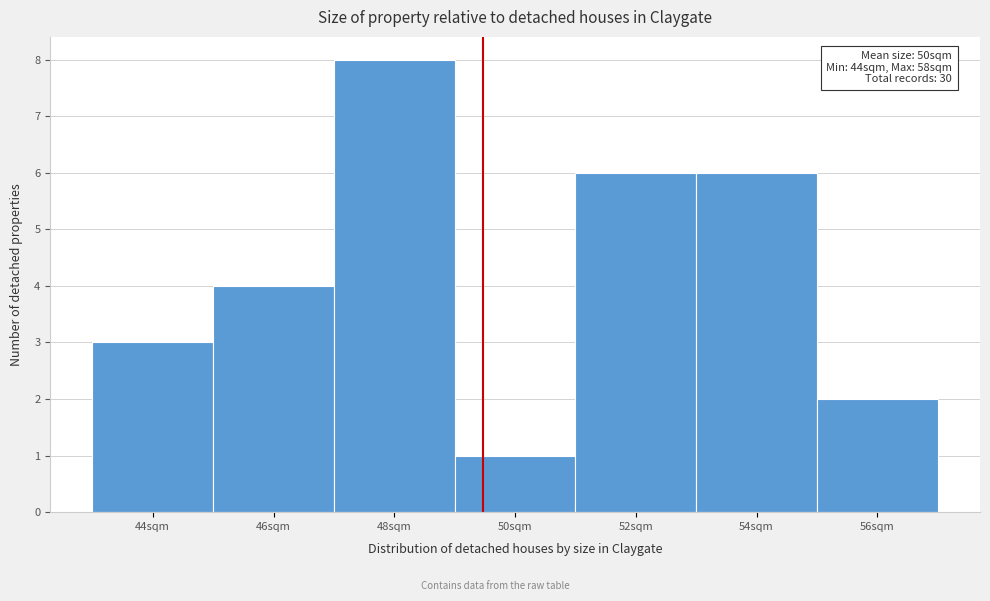

Reading left to right, list all the values displayed in this chart.

3	4	8	1	6	6	2